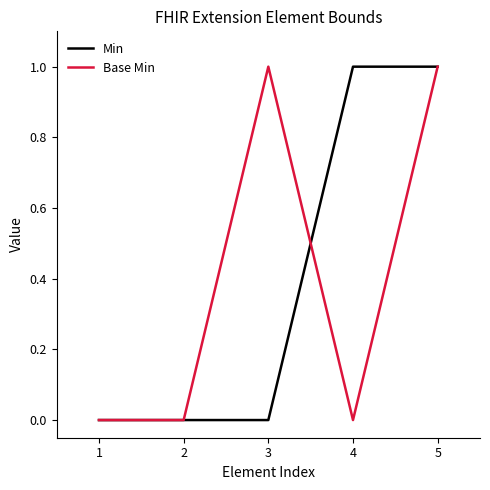

At which category is the sum across all series the highest?

5